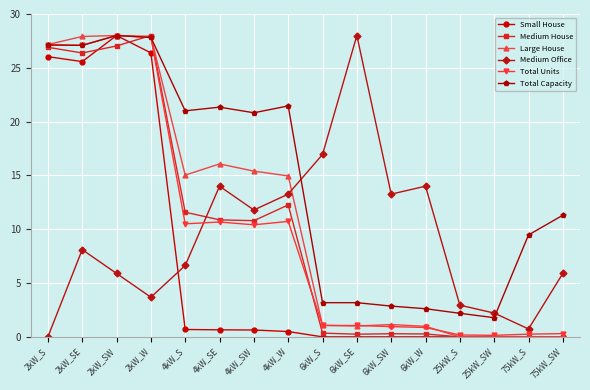

The value of Large House at 75kW_S is 10.1. True or false?

False